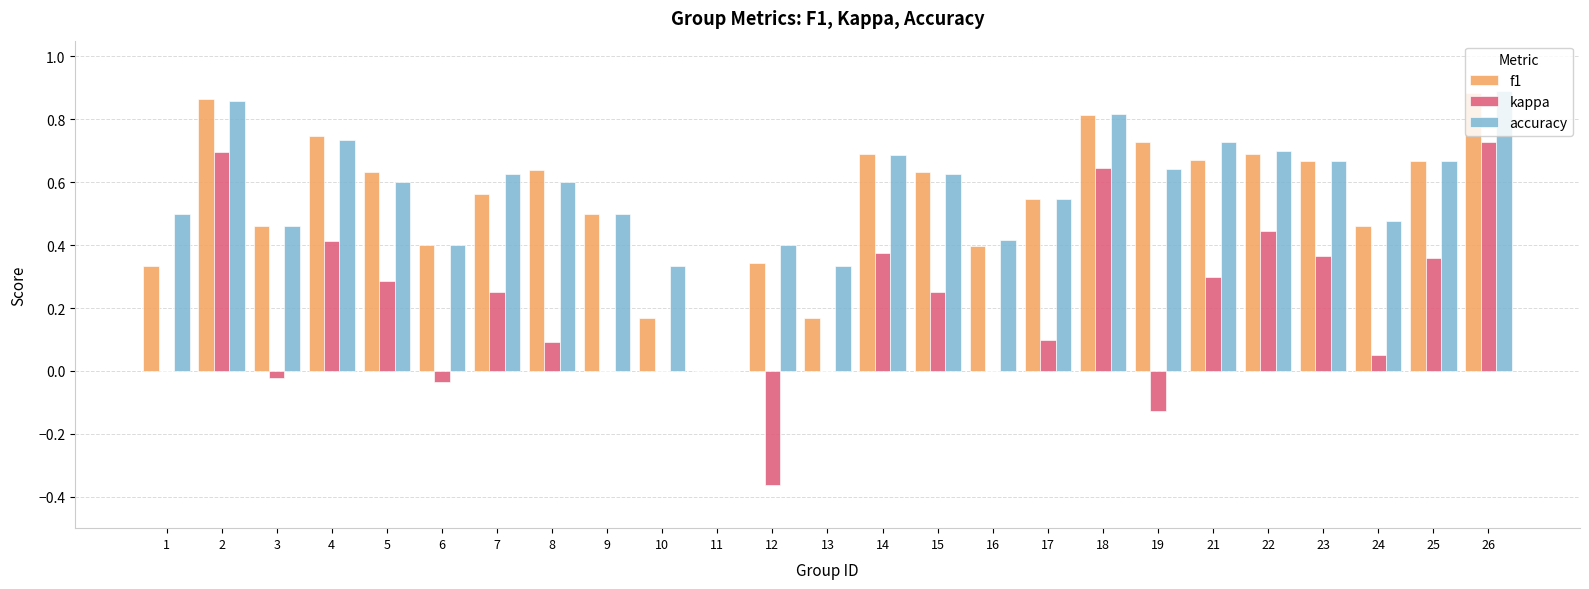

What is the total value across all series at 23?

1.7